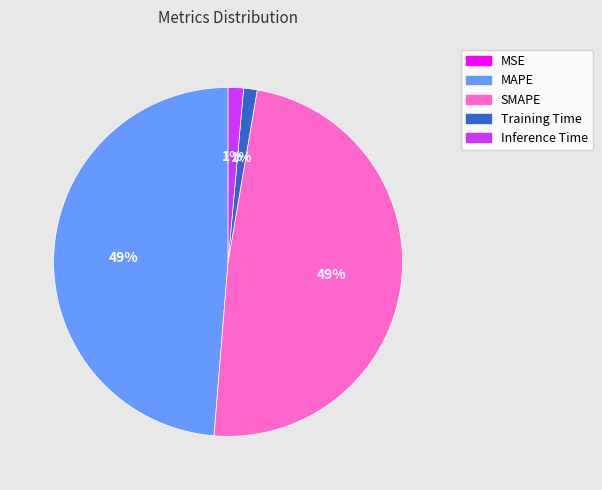

Do SMAPE and MAPE together represent more than half of the pie?

Yes